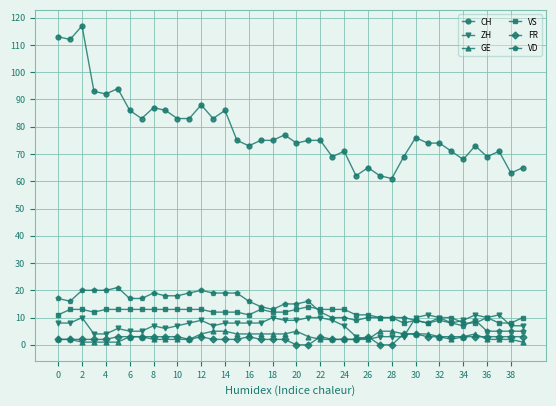

Which series has the largest total across all categories?

CH